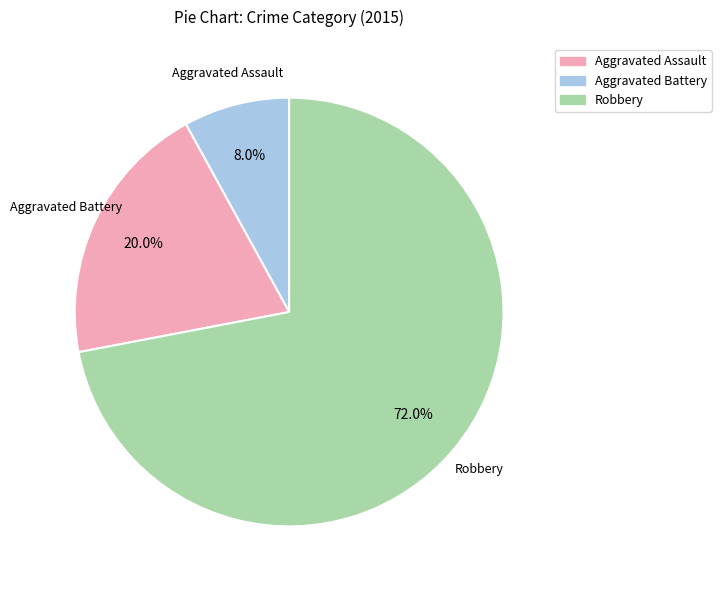

Is there any slice that represents more than half of the pie?

Yes